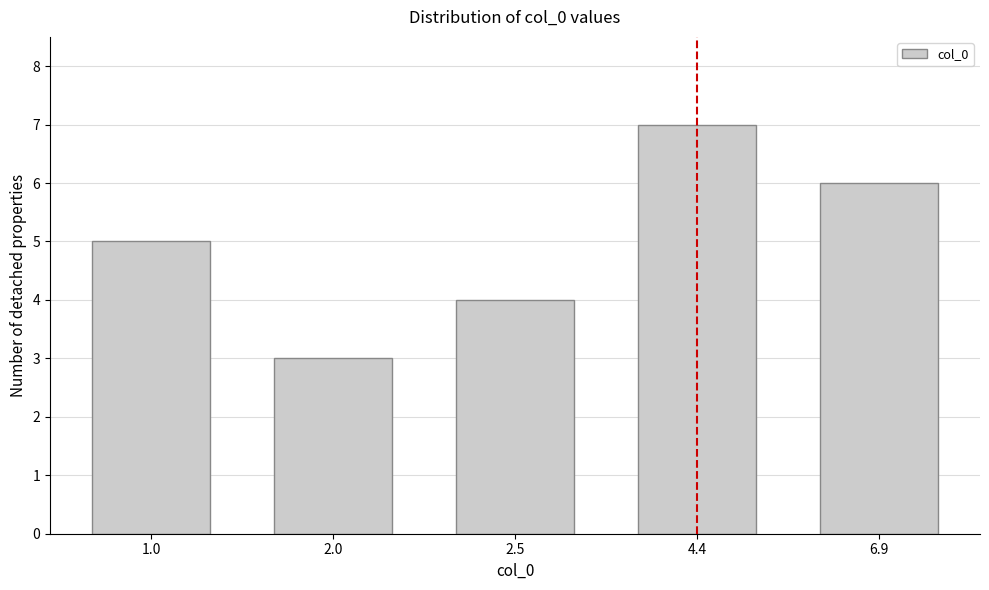

Reading left to right, what are all the values shown in this chart?

1.0=5	2.0=3	2.5=4	4.4=7	6.9=6